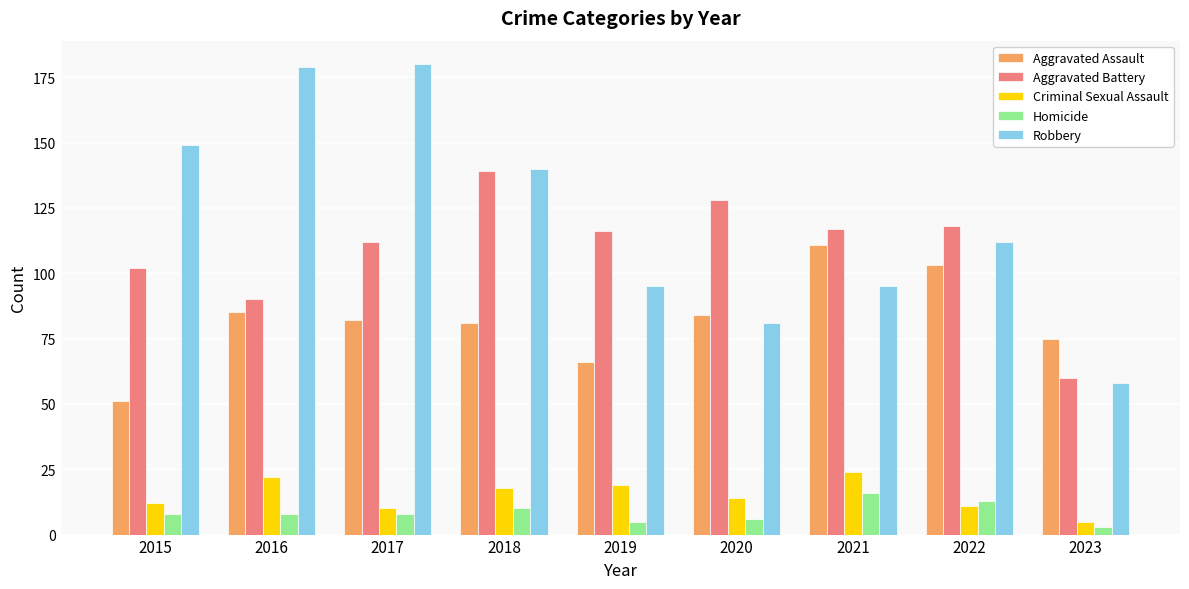

What is the sum of the Aggravated Assault values at 2021 and 2020?

195